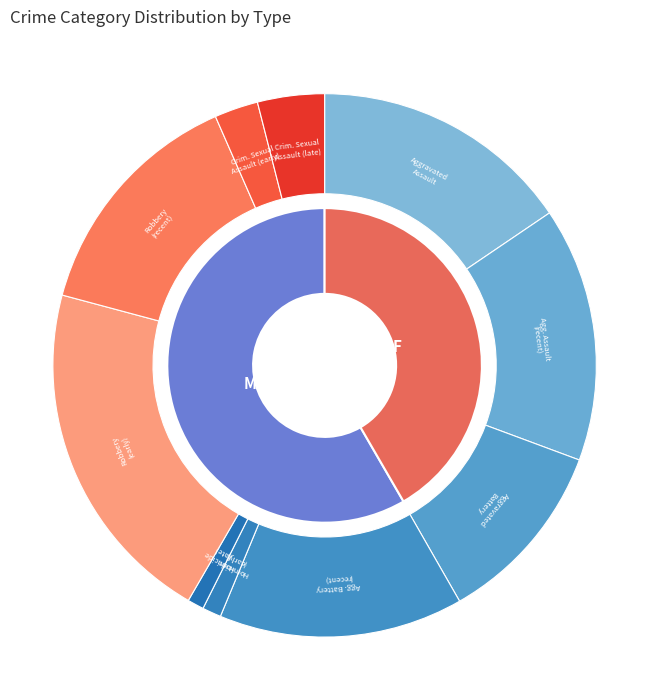

To the nearest percent, what portion does Criminal Sexual Assault represent?

7%